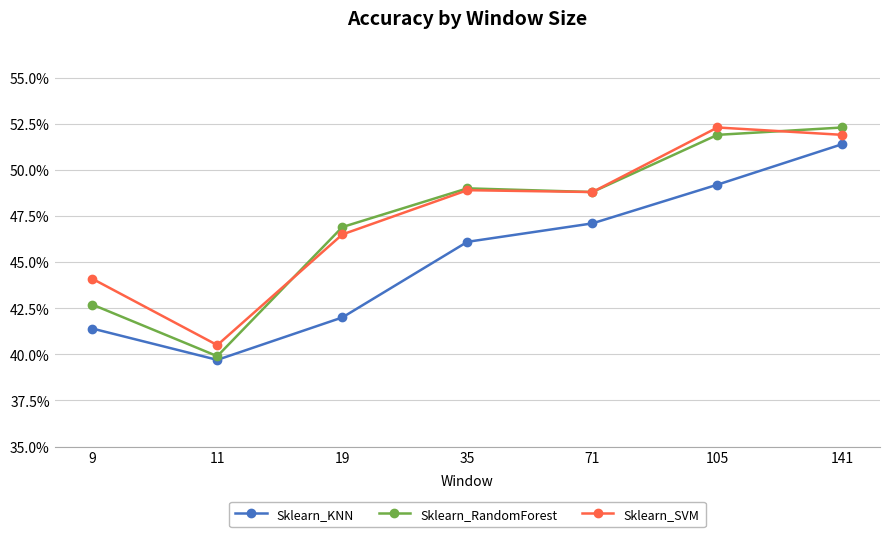

What is the total value across all series at 141?

1.6